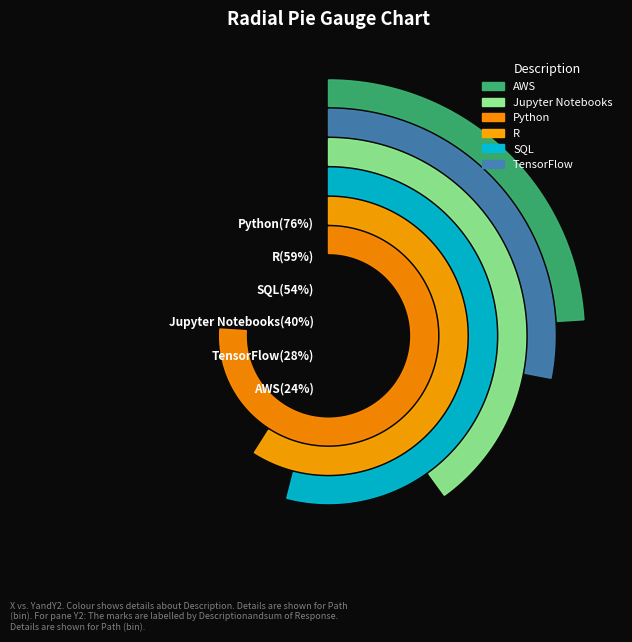

Is there any slice that represents more than half of the pie?

No